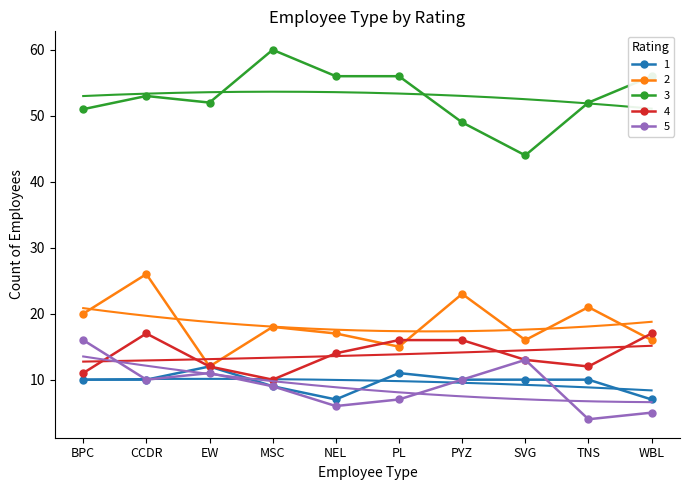

Which series has the largest total across all categories?

3